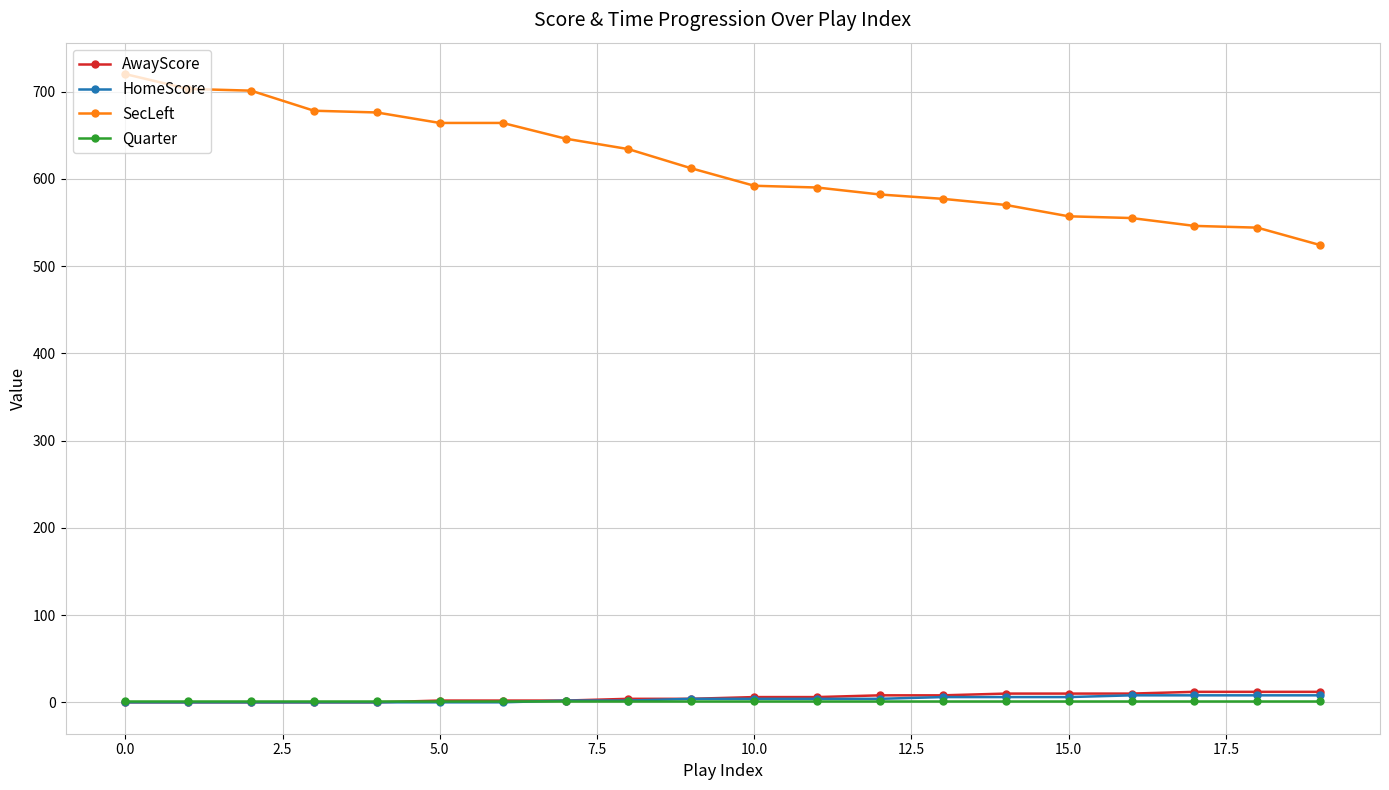

True or false: SecLeft and AwayScore intersect in this chart.

False